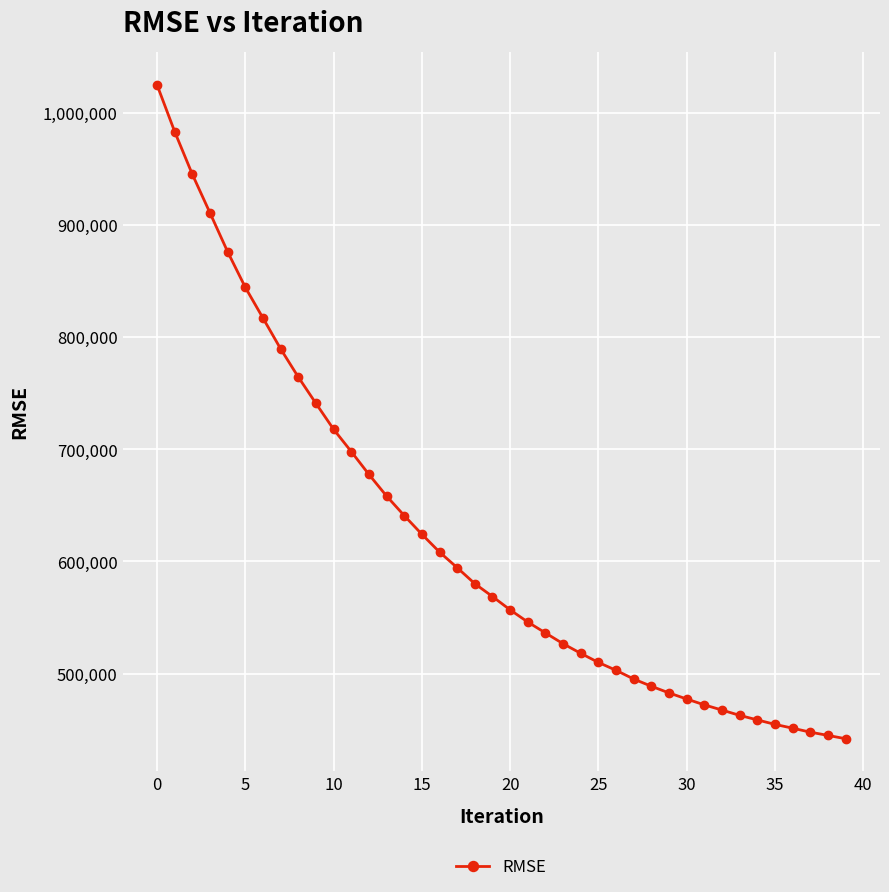

Does the chart have visible grid lines?

Yes